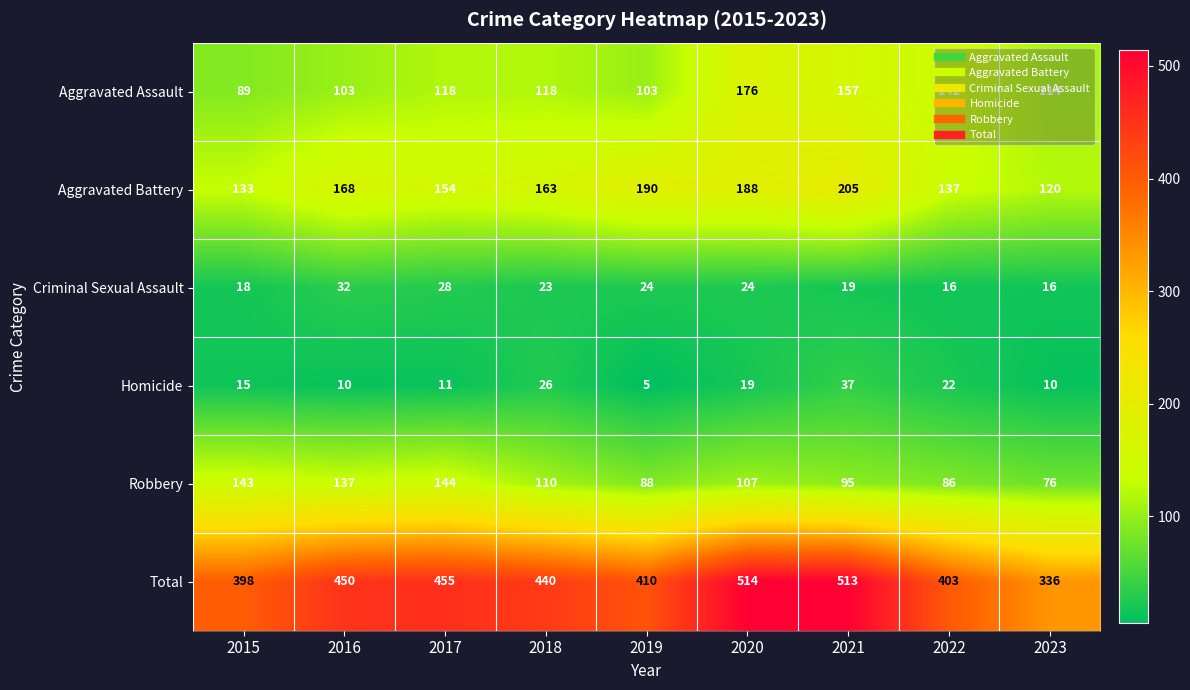

What is the difference between the maximum and minimum values in the Criminal Sexual Assault series?

16